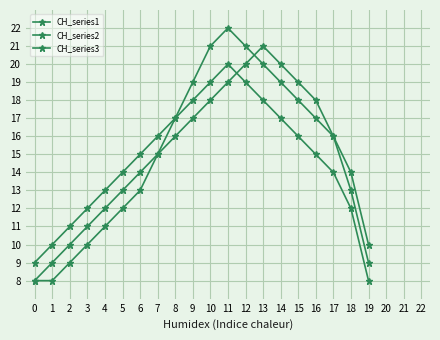

The CH_series1 series shows 10 at 19. True or false?

True